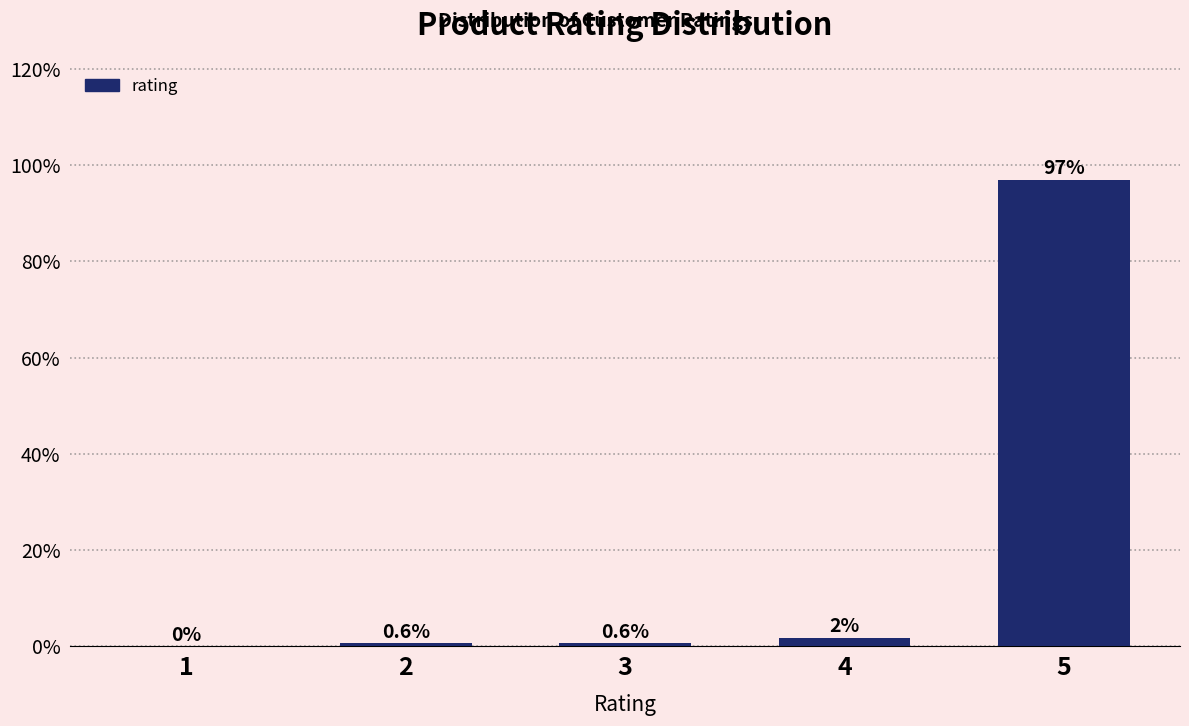

Between 3 and 5, which is larger?

5